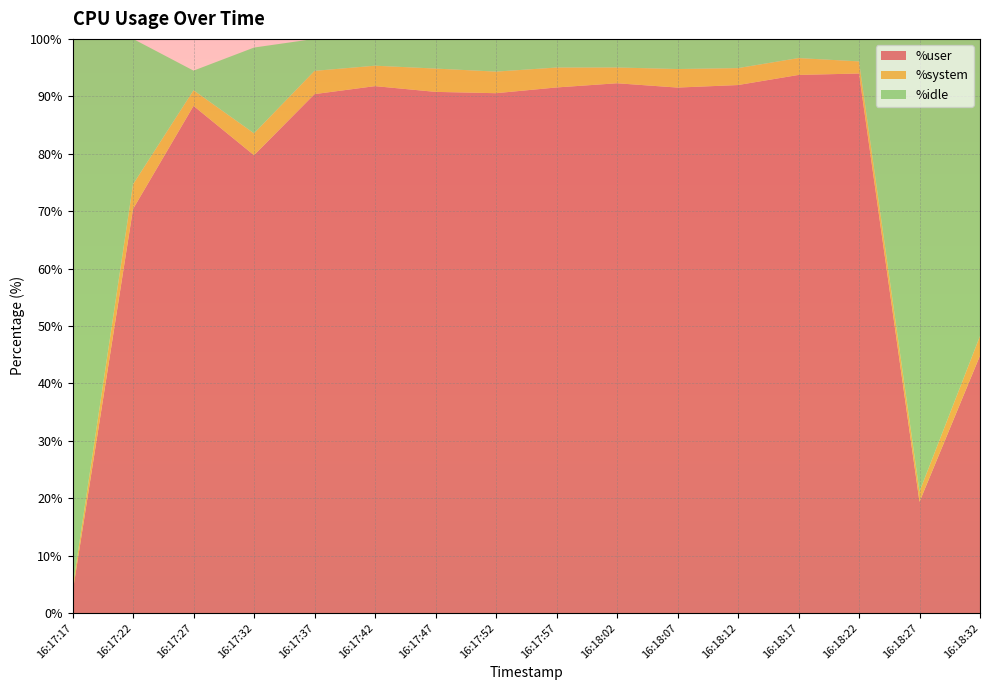

Reading right to left, list all the values displayed in this chart.

%user: 44.8	19.4	94.0	93.7	92.0	91.5	92.3	91.5	90.5	90.8	91.8	90.4	79.7	88.3	70.4	3.5
%system: 3.4	1.8	2.1	2.9	3.0	3.2	2.8	3.5	3.8	4.1	3.6	4.0	3.8	2.7	4.3	0.8
%idle: 51.6	78.7	3.9	3.3	5.1	5.2	5.0	5.0	5.7	5.2	4.7	5.6	14.9	3.4	25.3	95.7